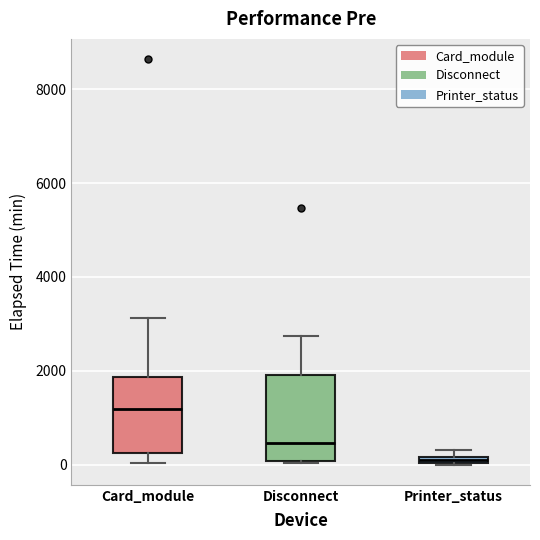

Which box has the lowest median line?

Printer_status